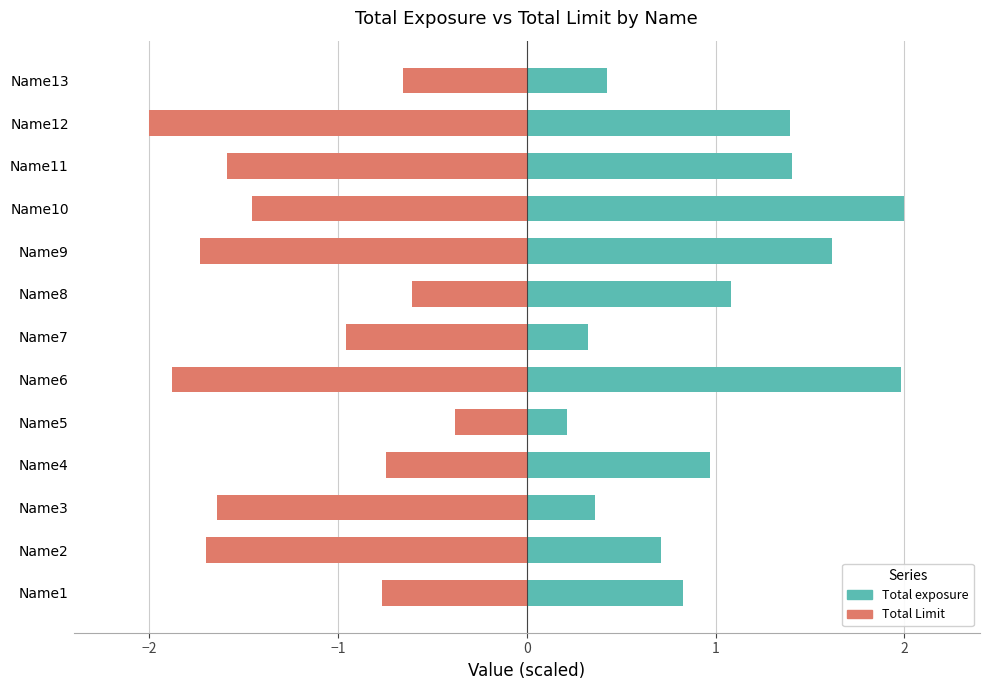

What is the difference between the maximum and minimum values in the Total exposure series?

1.8